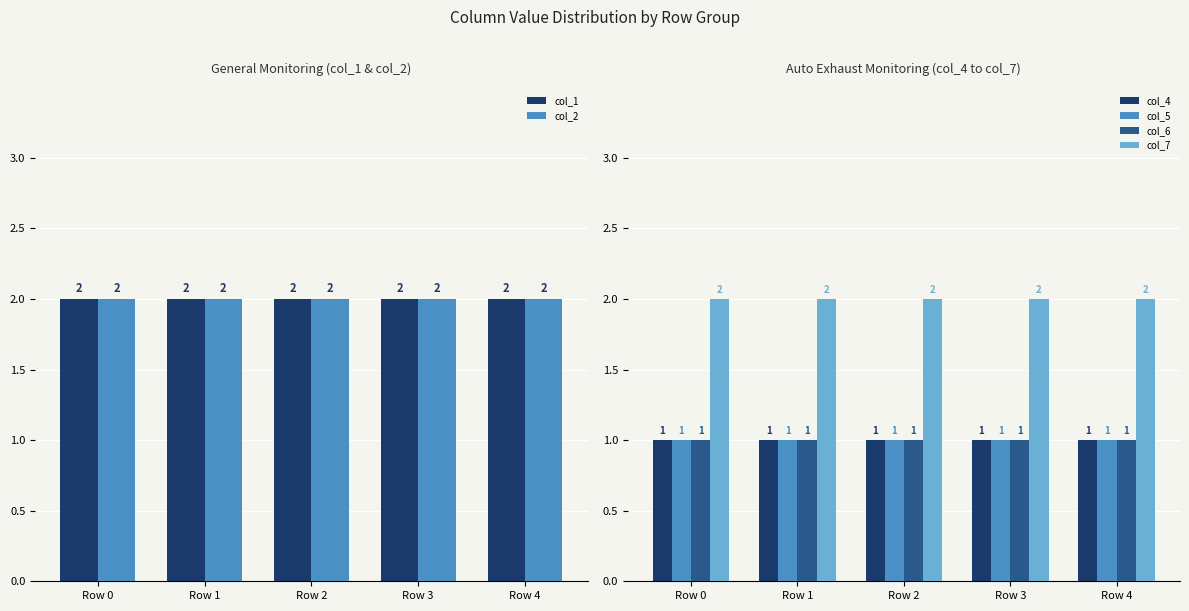

What is the average value of the col_4 series?

1